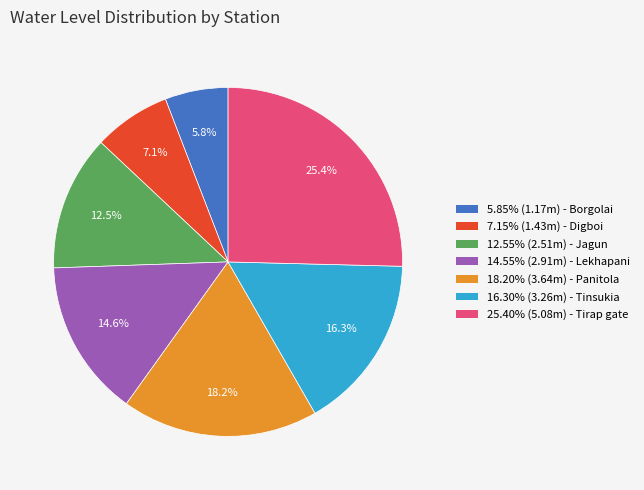

Is there any slice that represents more than half of the pie?

No